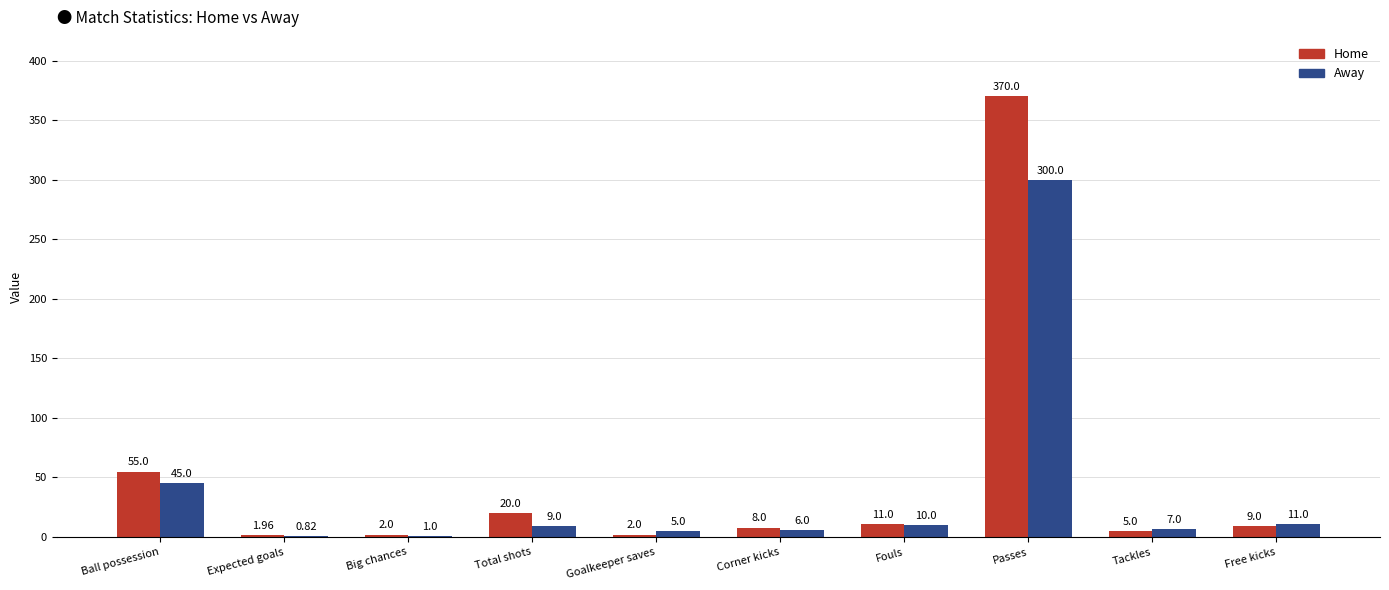

Is it true that Away equals 45.0 at Ball possession?

True